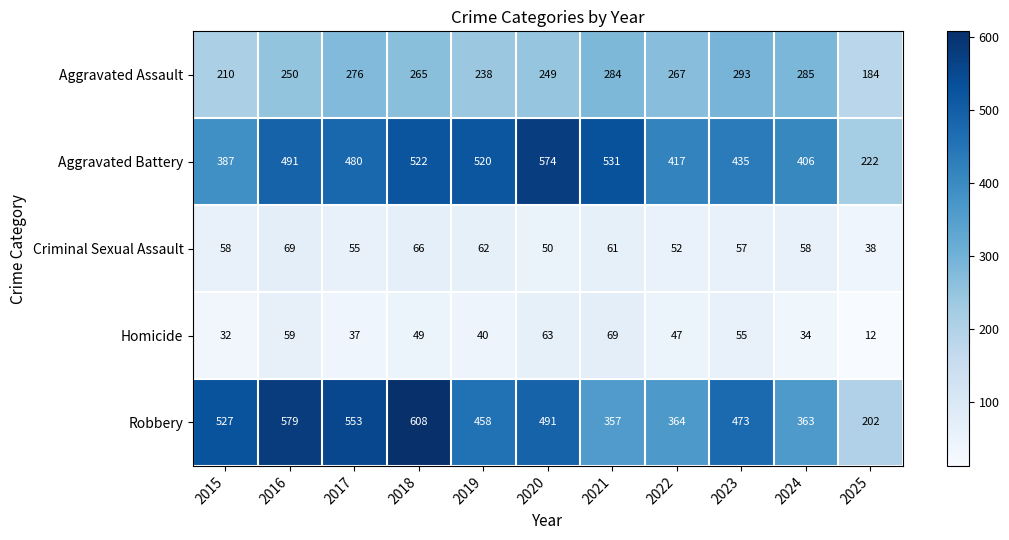

What is the sum of all Robbery values?

4975